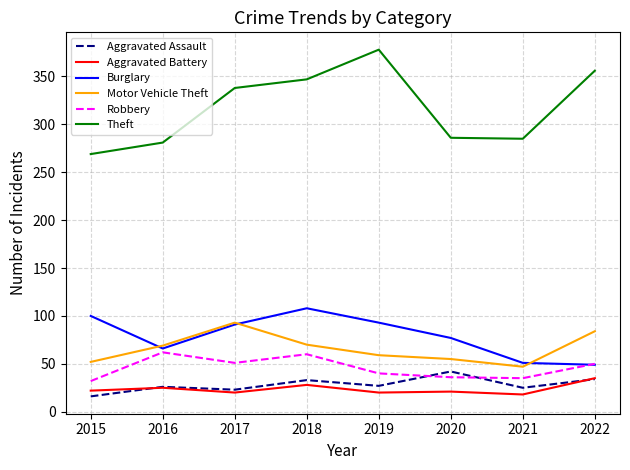

What is the approximate value of Motor Vehicle Theft at 2021?

47